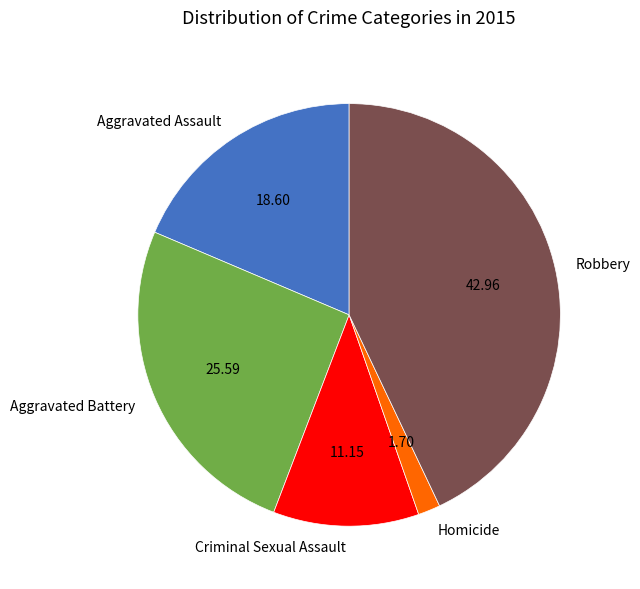

How many slices are in this pie chart?

5